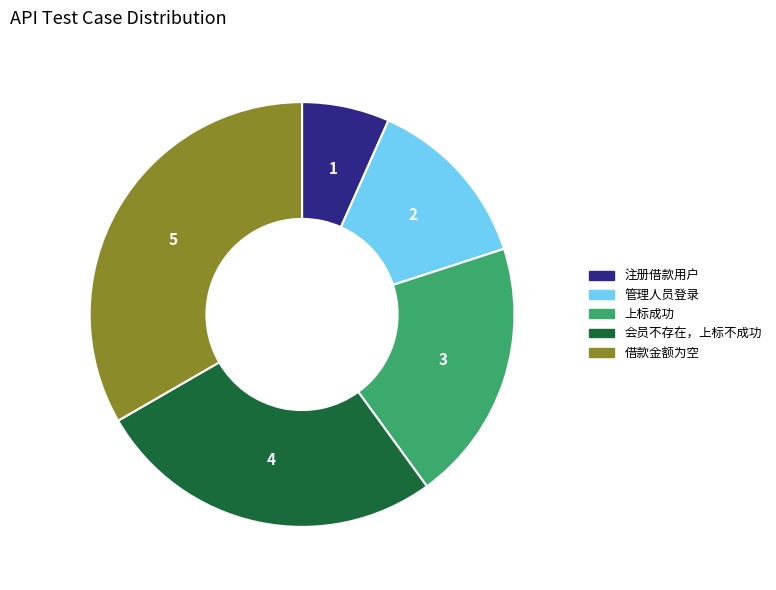

Approximately how many times larger is the value at 会员不存在，上标不成功 compared to 管理人员登录?

2.0